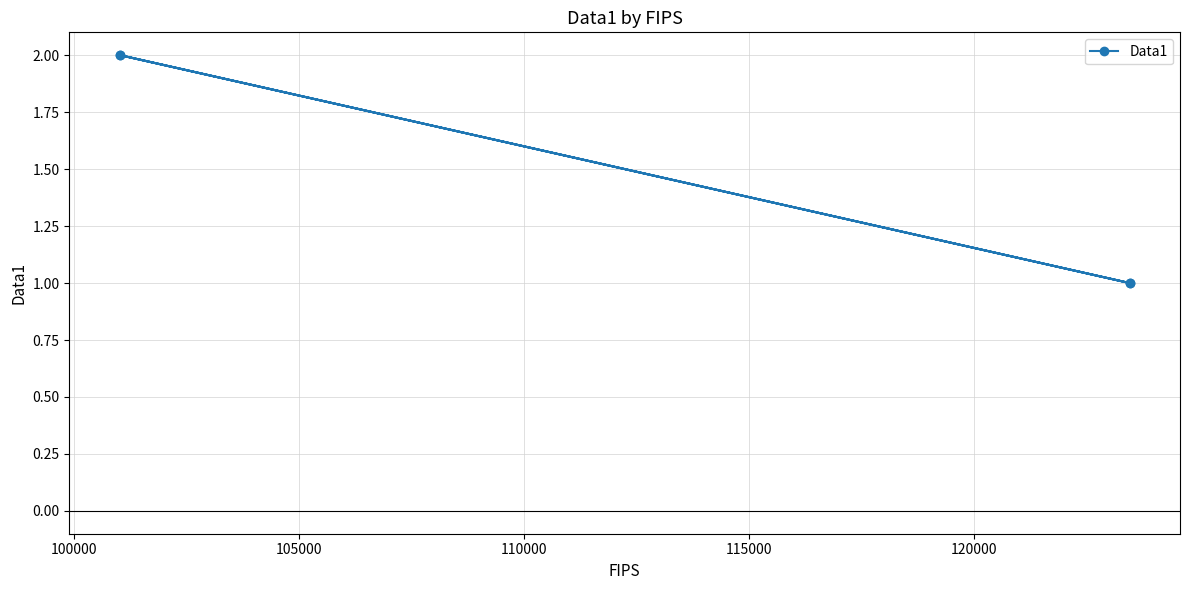

What is the smallest value displayed?

1